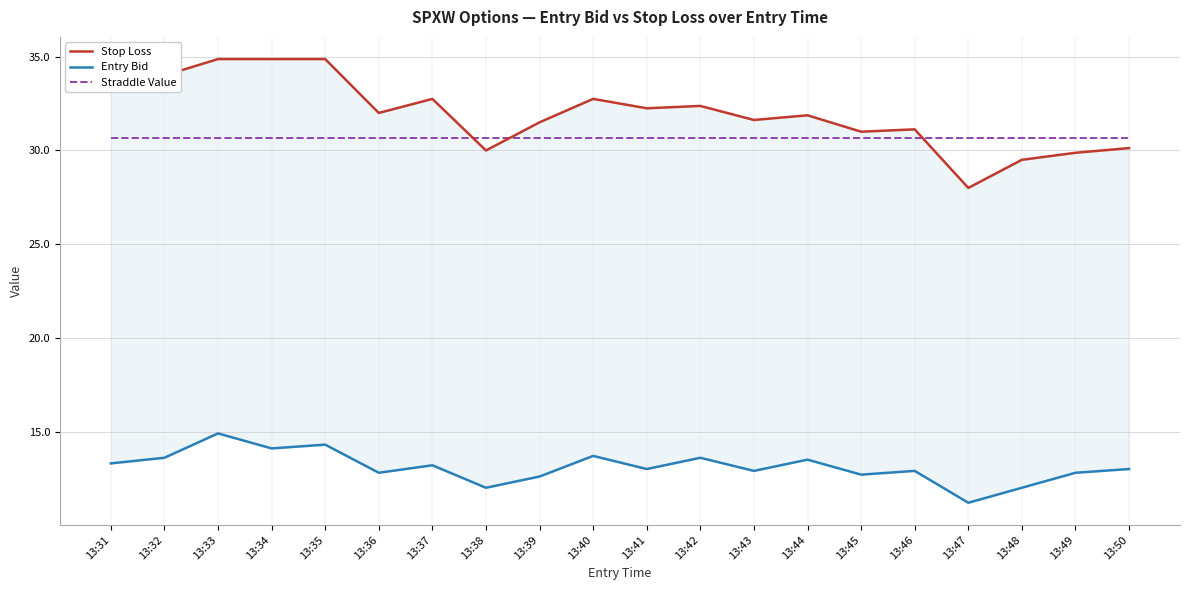

Count the number of data series in this chart.

3